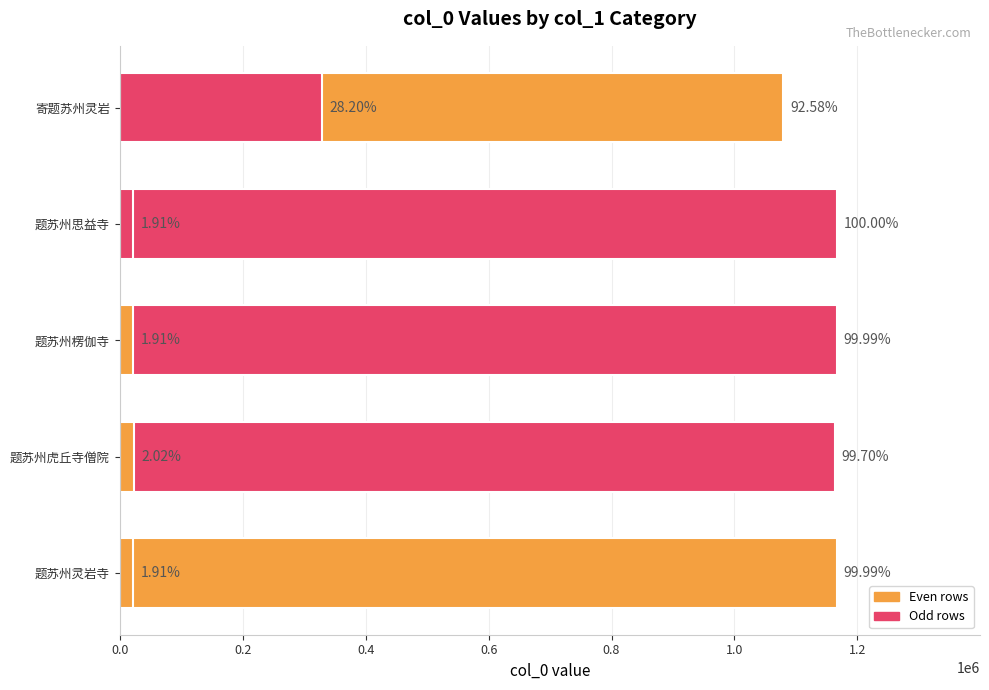

Reading left to right, list all the values displayed in this chart.

1166054	1162692	22240	1166055	23605	1166136	1079643	22242	22241	328882